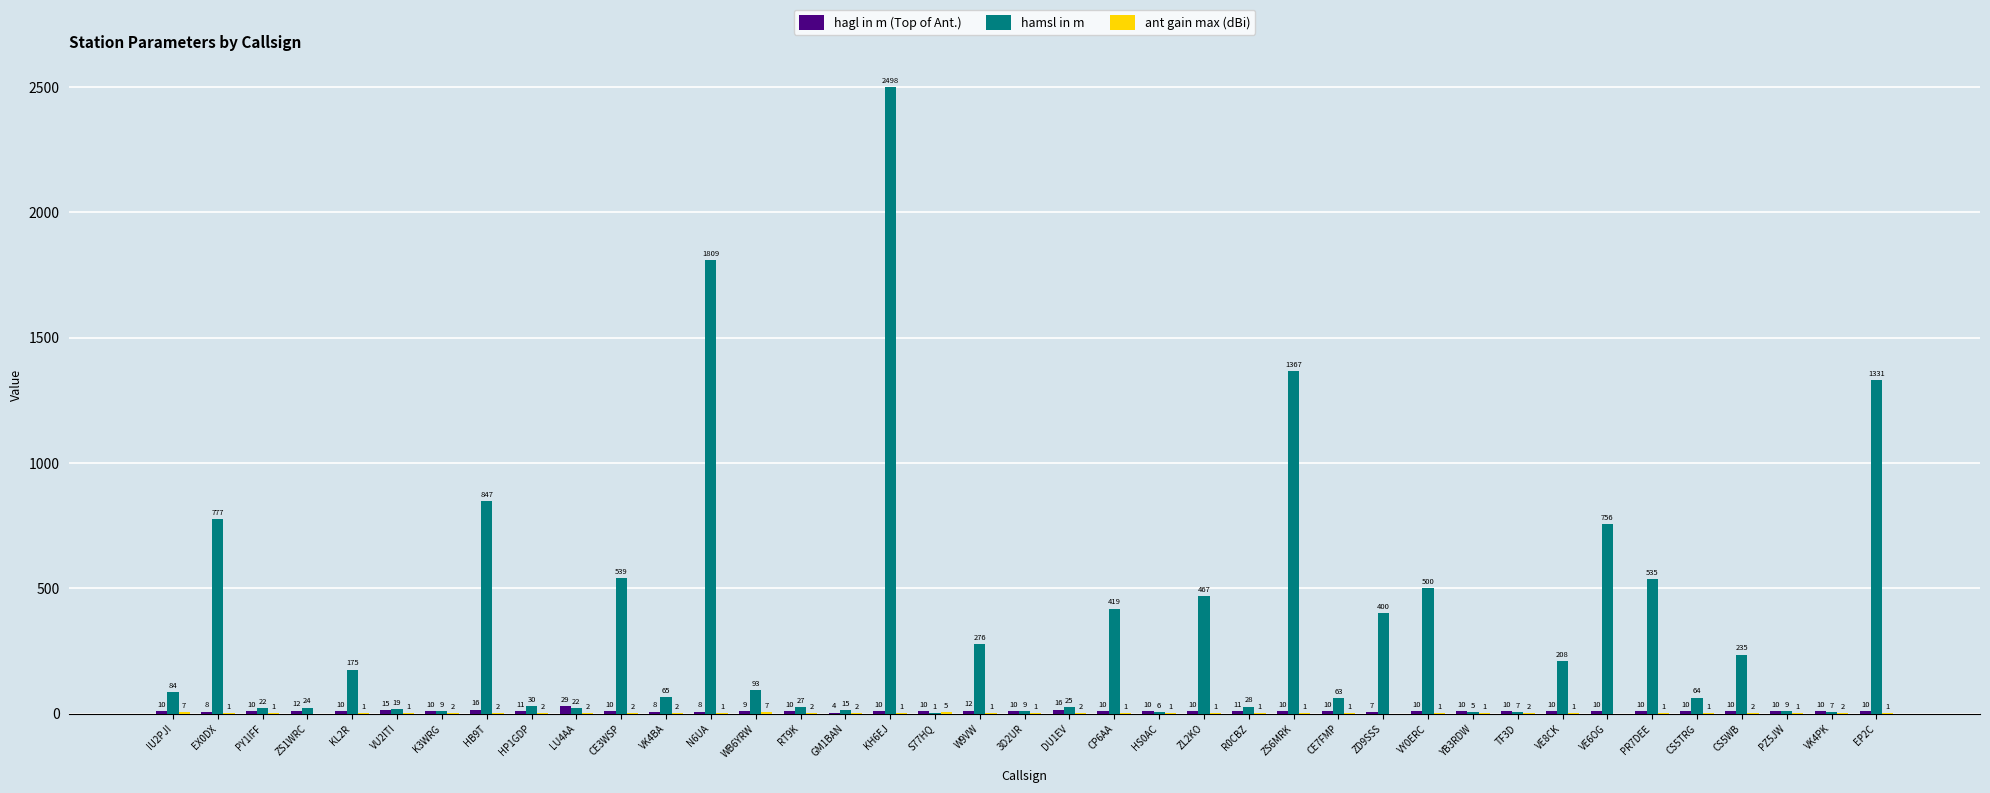

What is the sum of the hagl in m (Top of Ant.) values at HP1GDP and IU2PJI?

21